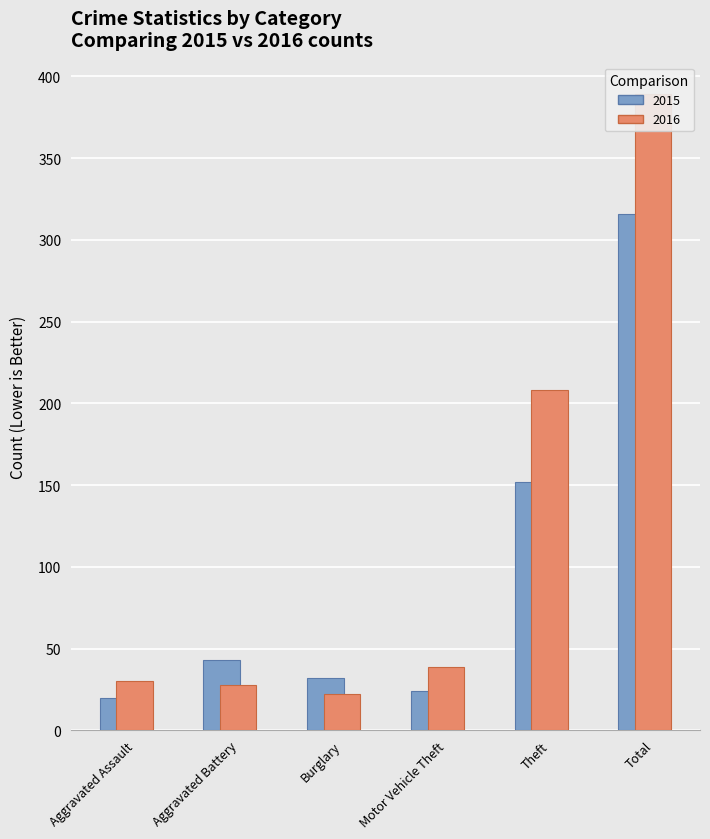

Between Aggravated Assault and Total, which is larger?

Total